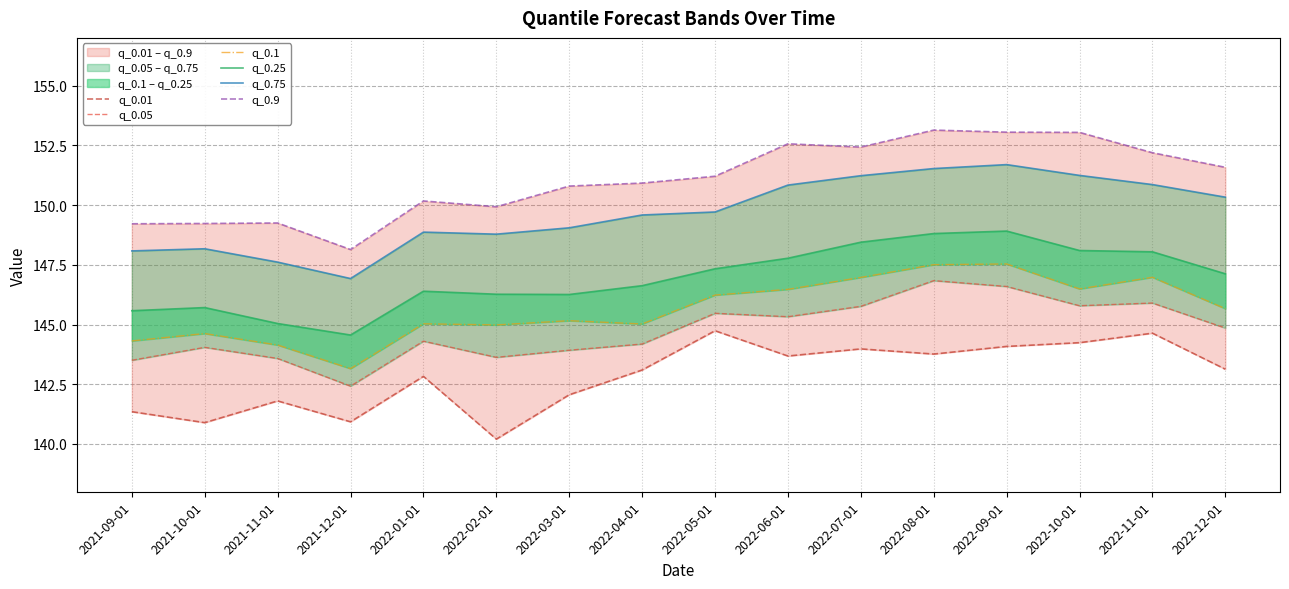

What is the difference between the maximum and minimum values in the q_0.25 series?

4.4